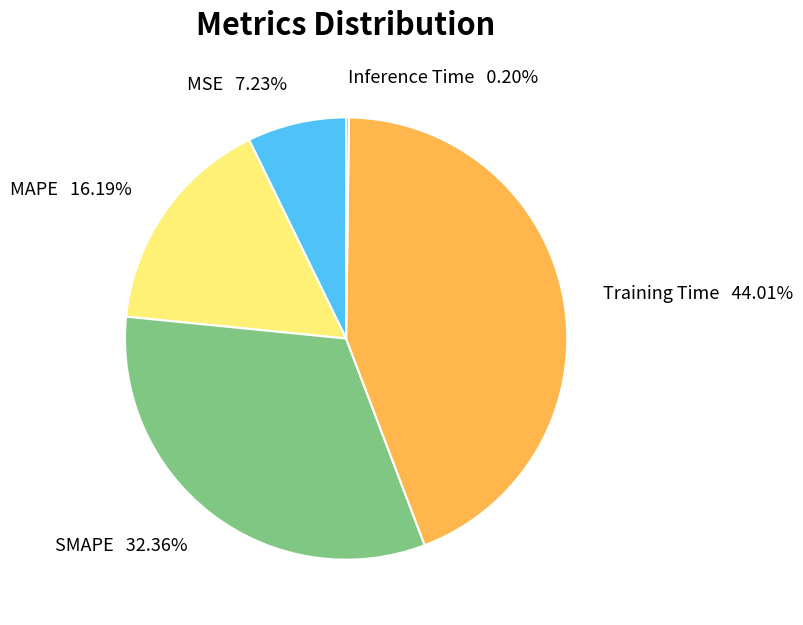

Is it true that Training Time is 44% of the pie?

True